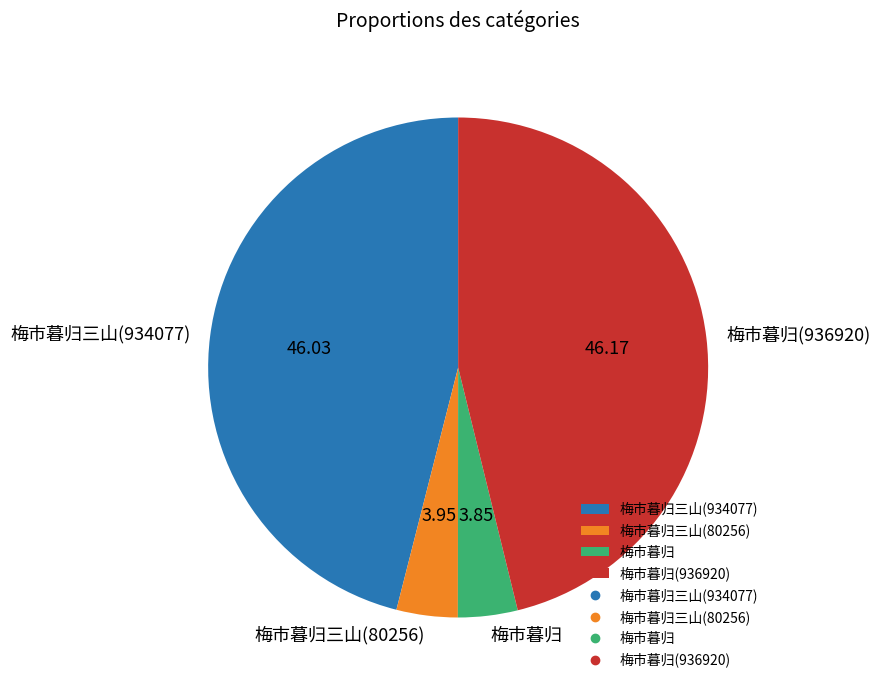

Is the sum of 梅市暮归三山(934077) and 梅市暮归(936920) greater than half?

Yes